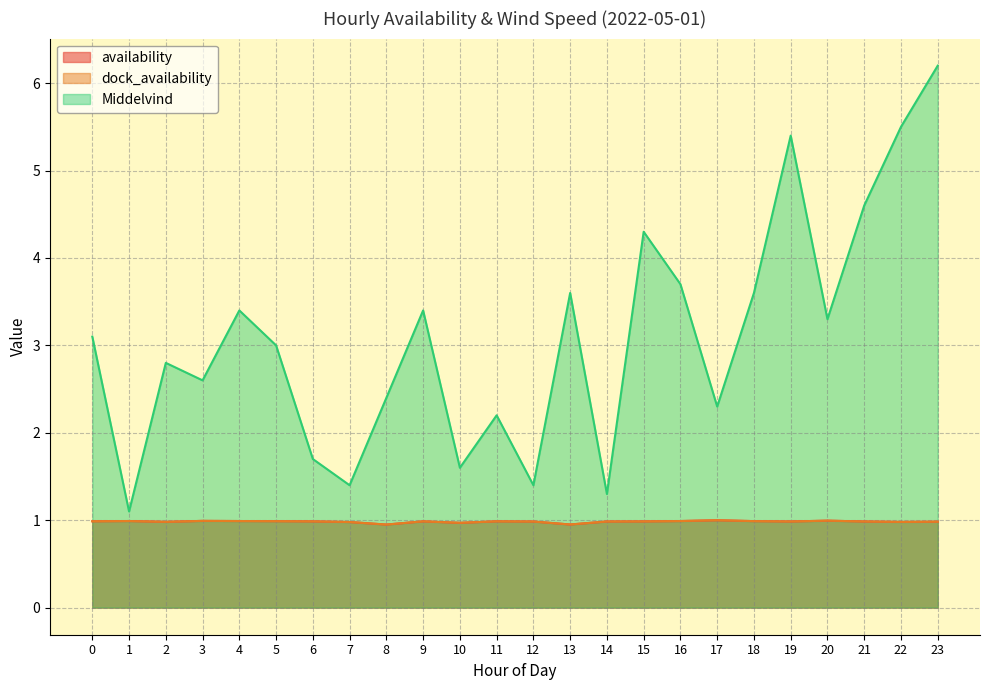

Which category has the lowest value in the Middelvind series?

1